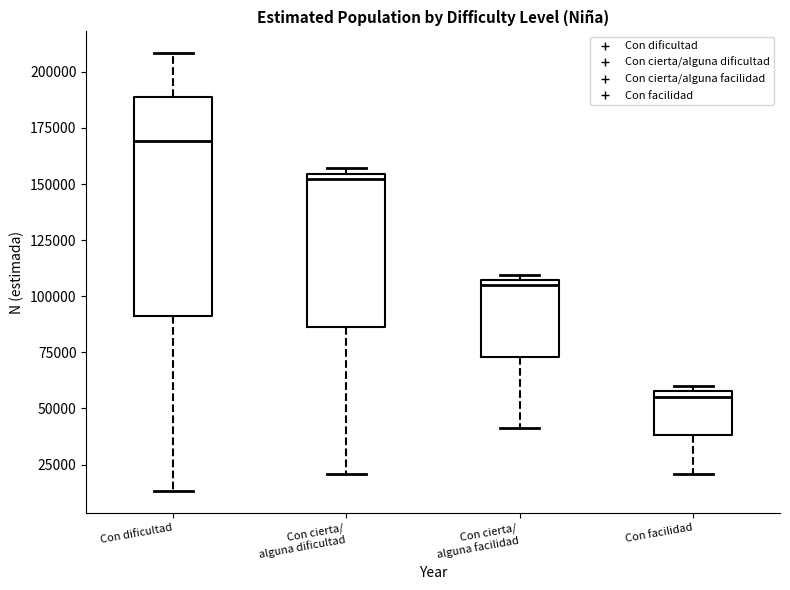

Which box has the lowest median line?

Con facilidad